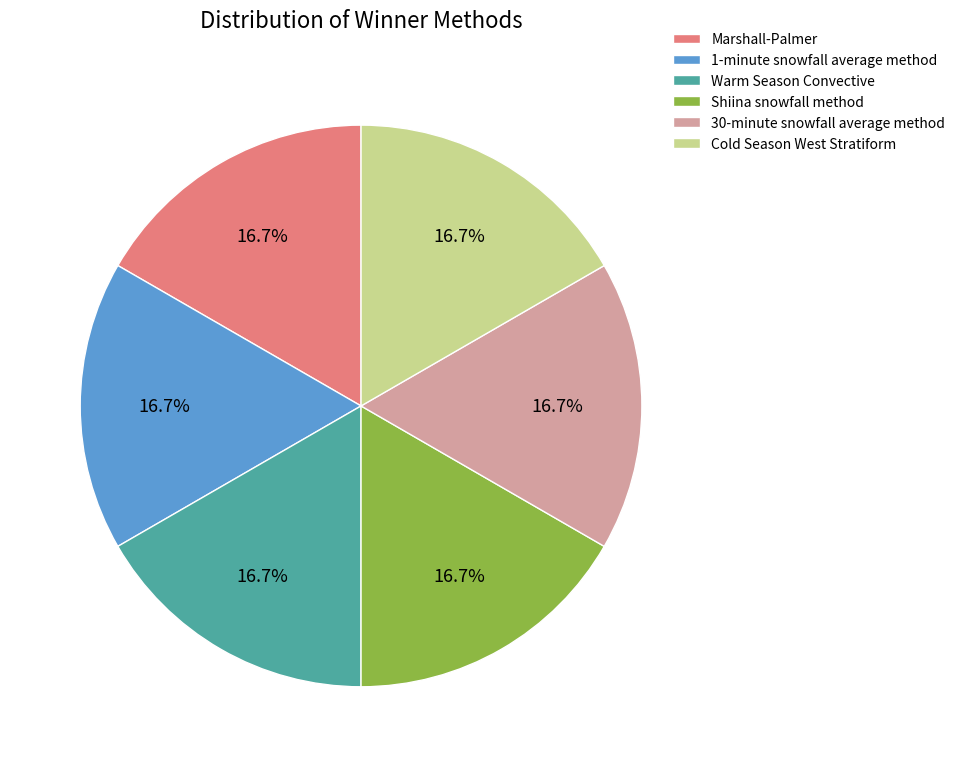

Combined, do Marshall-Palmer and 1-minute snowfall average method account for over 50%?

No